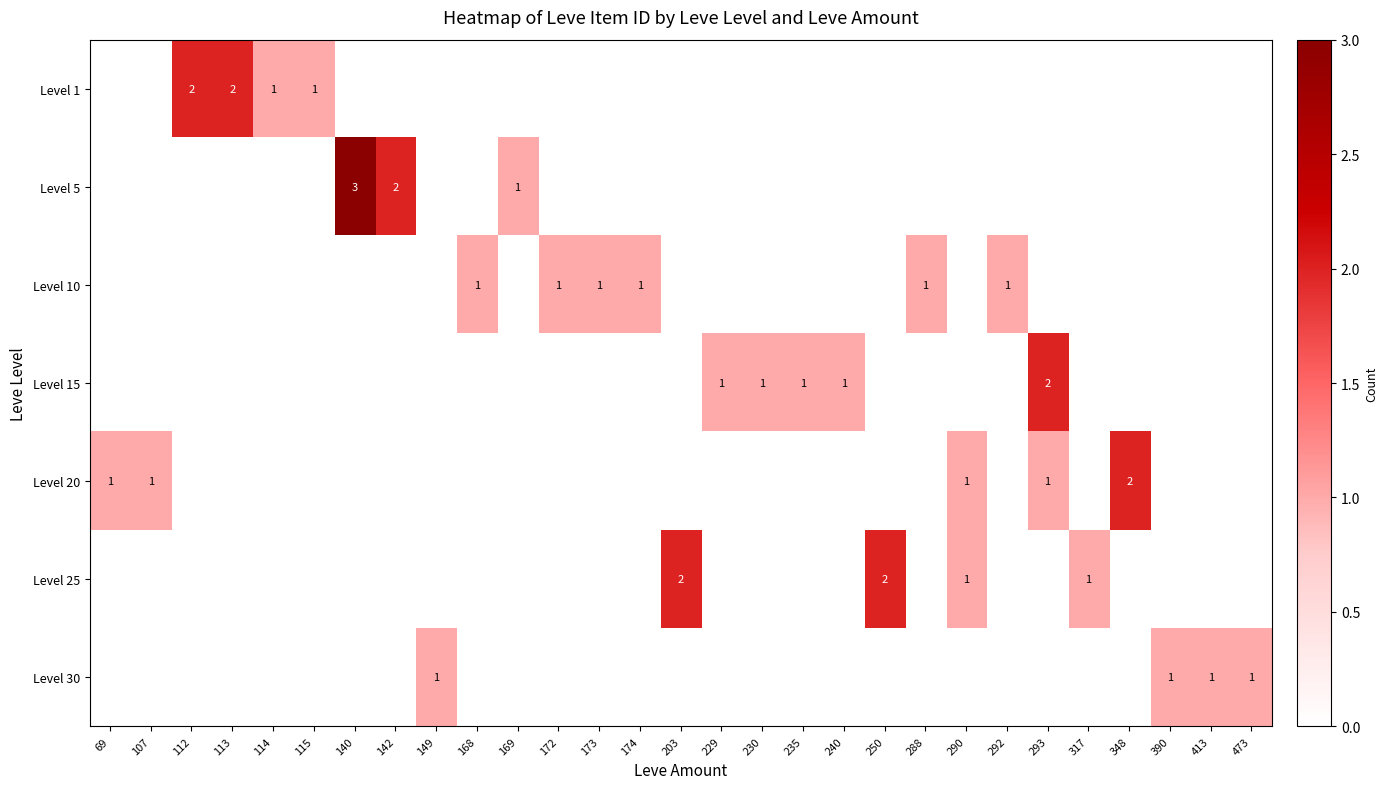

How many categories are shown in the chart?

29